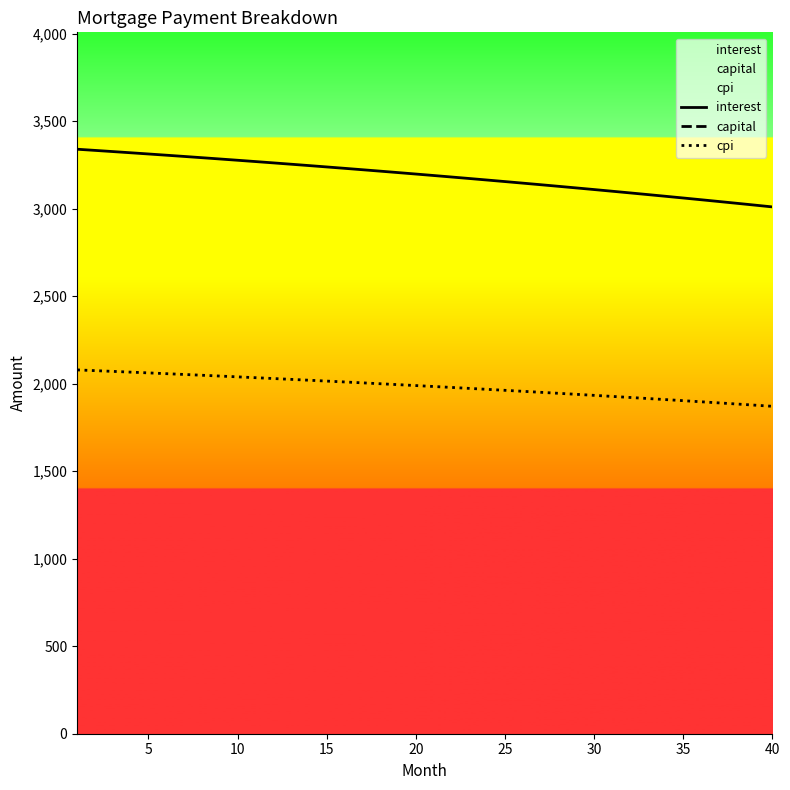

What is the lowest value of the interest series?

3010.7